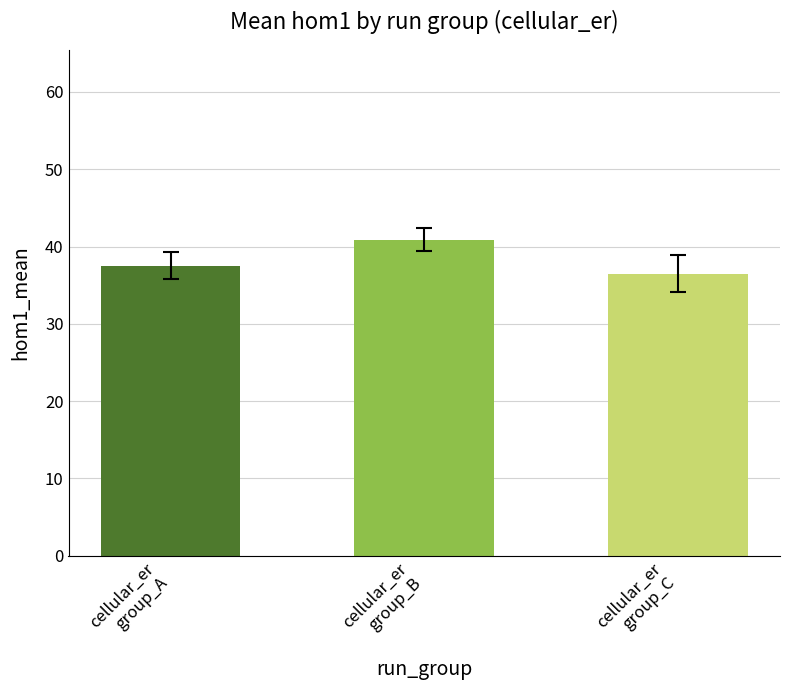

What is the ratio of the value at cellular_er
group_B to the value at cellular_er
group_A?

1.1